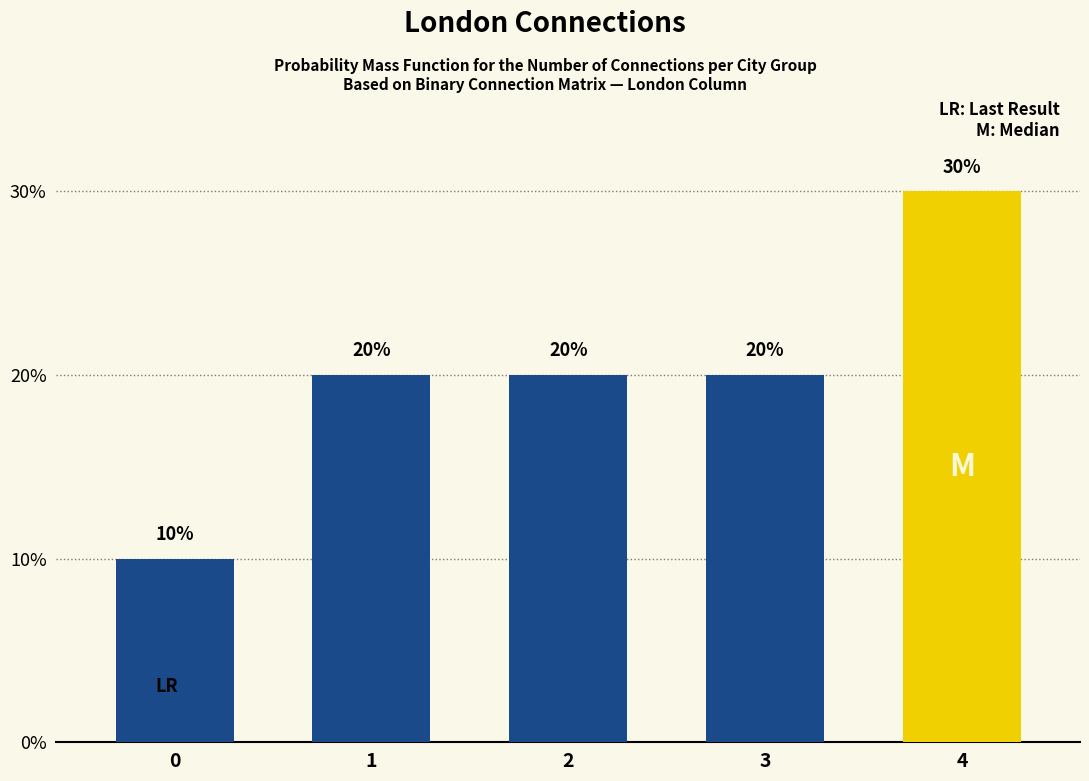

Reading left to right, extract all data points from this chart.

10	20	20	20	30